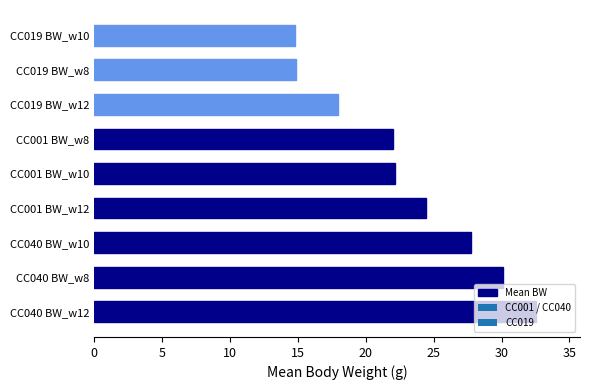

What is the sum of all values?

206.7